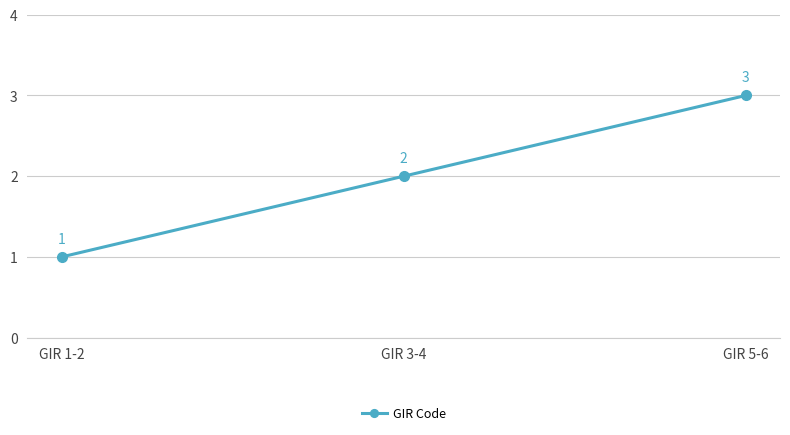

What is the sum of all values?

6